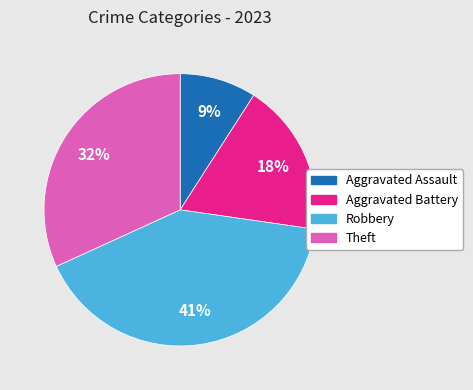

Which has a higher value, Theft or Aggravated Assault?

Theft